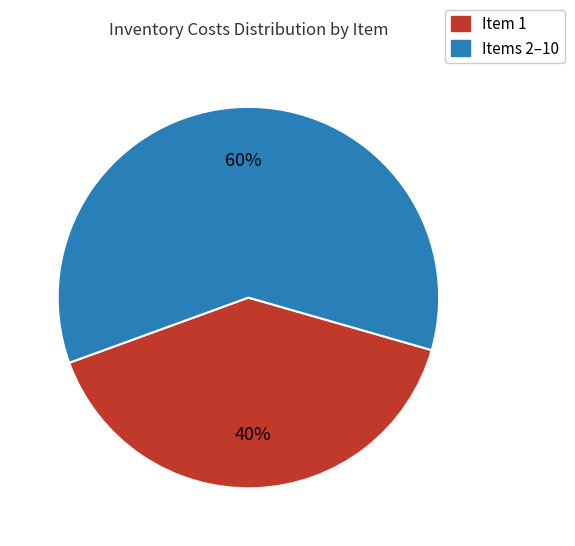

Is there a majority slice in this chart?

Yes